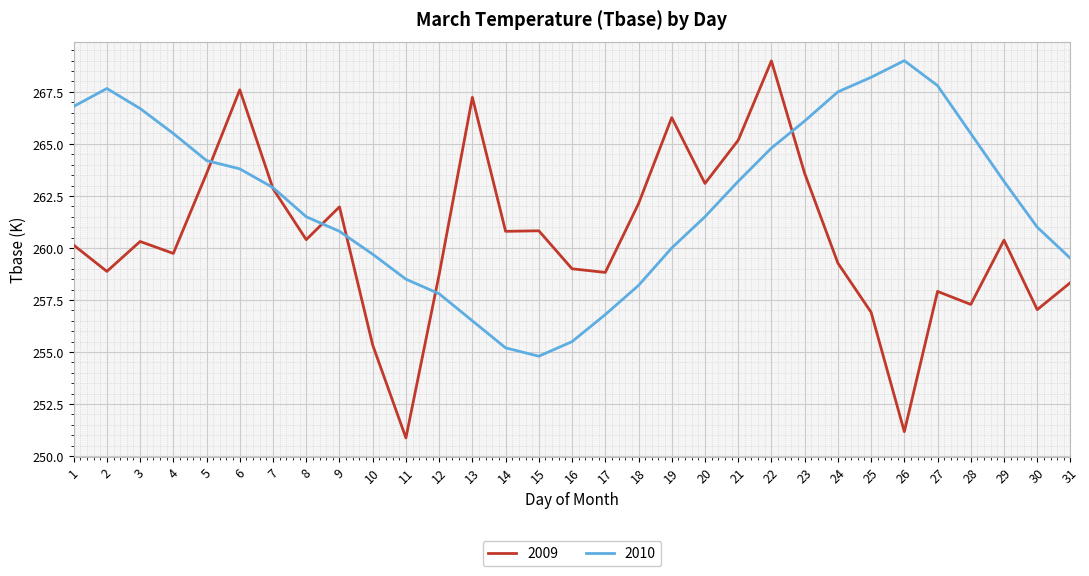

How many values in the 2009 series exceed 260?

17